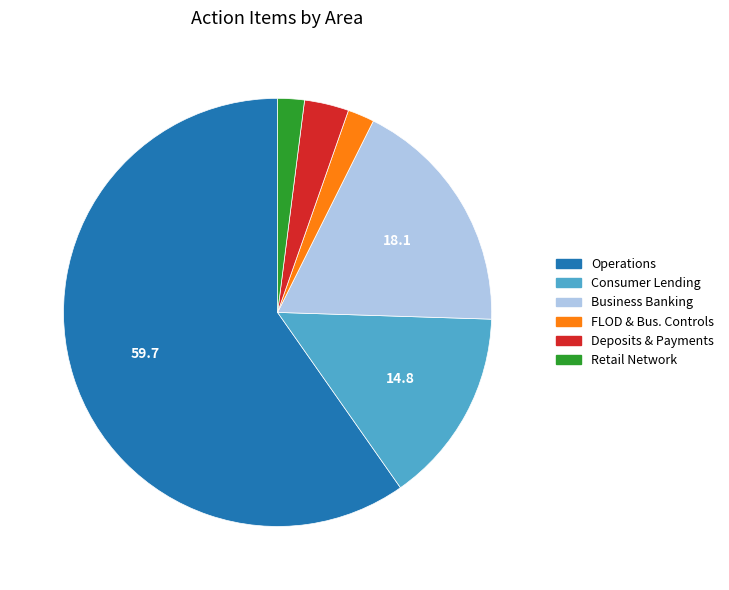

The FLOD & Bus. Controls slice represents 2% of the pie. True or false?

True